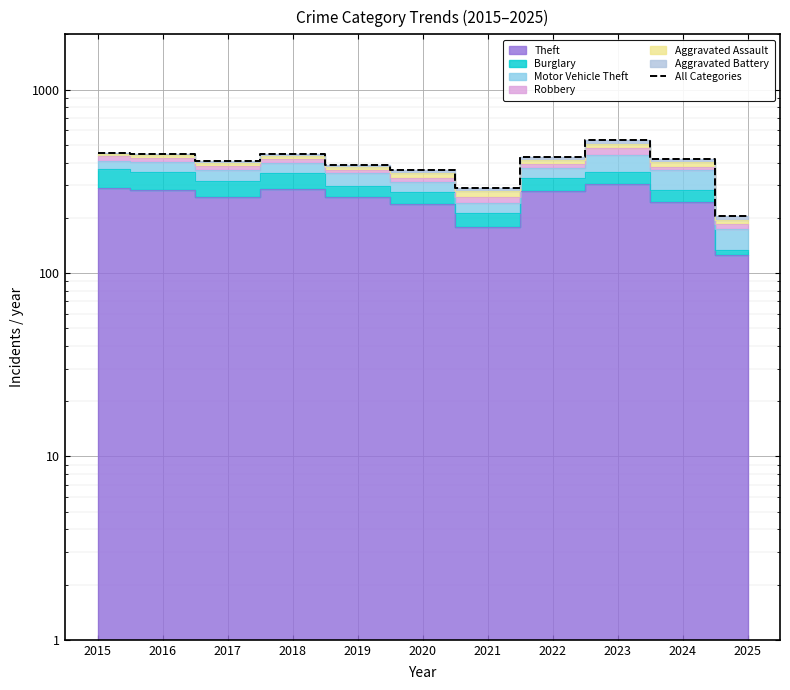

What is the average value?

398